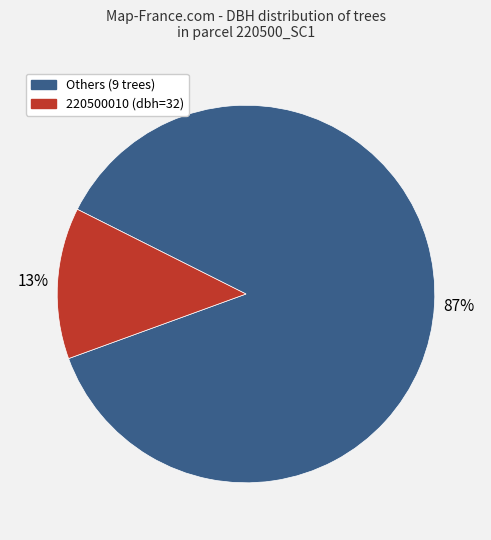

To the nearest percent, what is the difference between the largest and smallest slice percentages?

74%